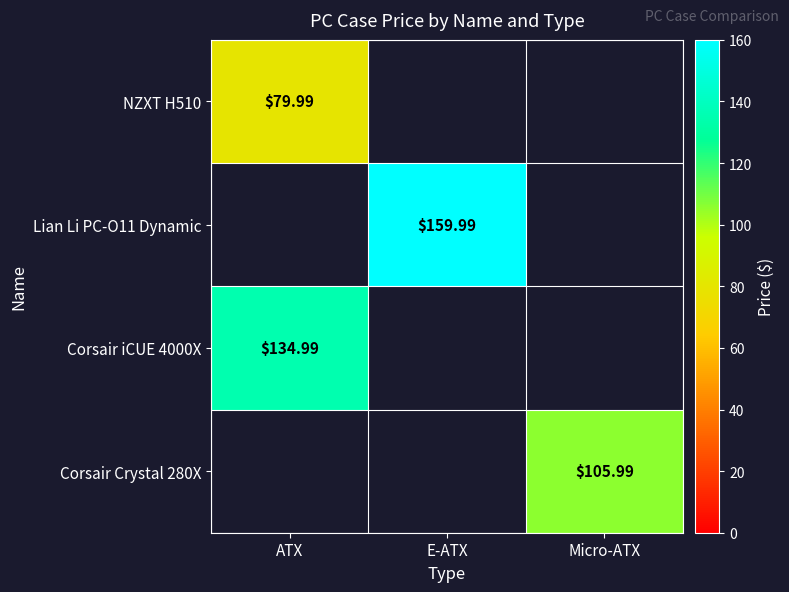

Count the number of categories in the chart.

3